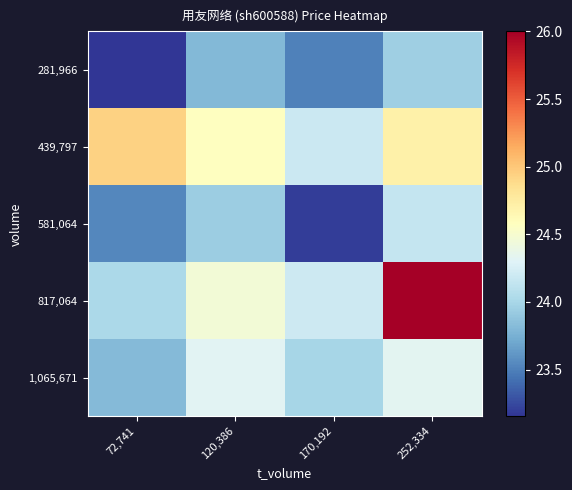

At how many categories does at least one series exceed 25?

1